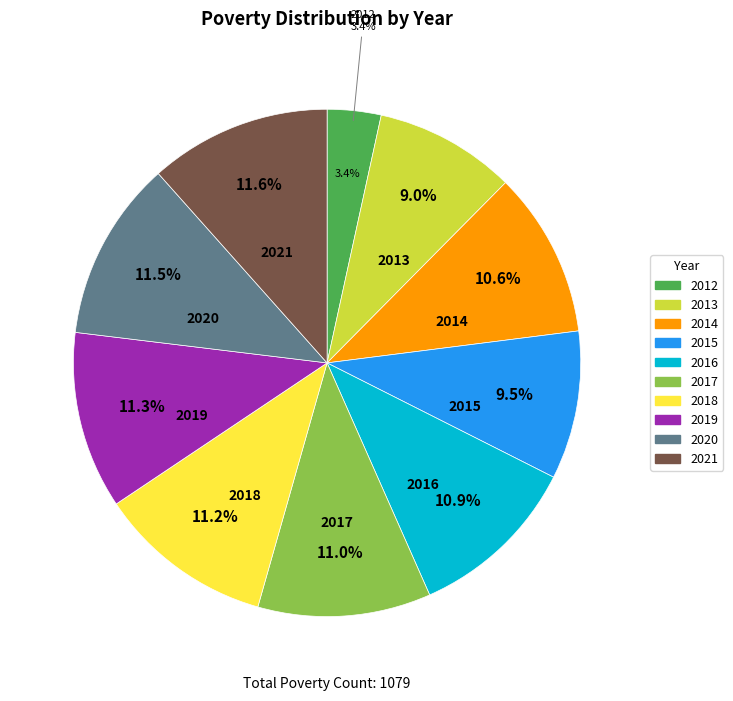

How many segments does this pie chart have?

10